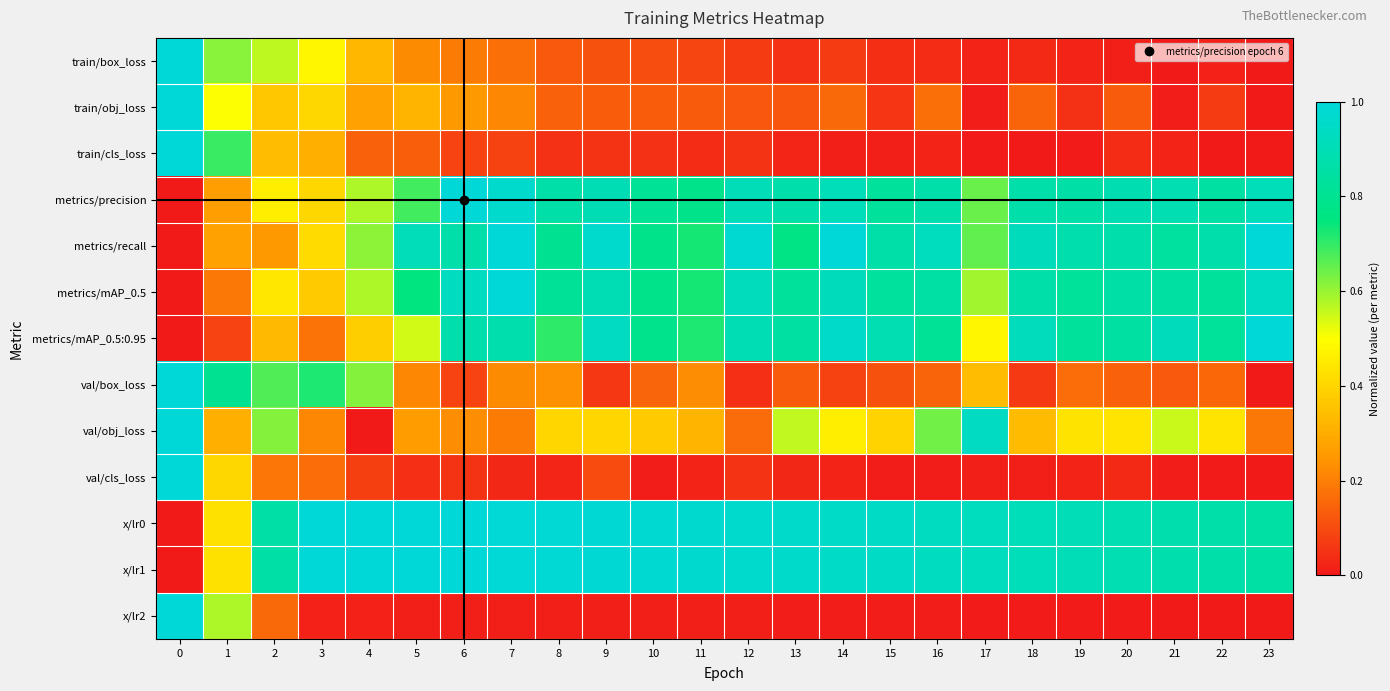

Reading left to right, what are all the values shown in this chart?

train/box_loss: 0=1.0	1=0.6	2=0.6	3=0.5	4=0.3	5=0.2	6=0.2	7=0.2	8=0.1	9=0.1	10=0.1	11=0.1	12=0.1	13=0.1	14=0.1	15=0.0	16=0.0	17=0.0	18=0.0	19=0.0	20=0.0	21=0.0	22=0.0	23=0.0
train/obj_loss: 0=1.0	1=0.5	2=0.4	3=0.4	4=0.3	5=0.3	6=0.3	7=0.2	8=0.1	9=0.1	10=0.1	11=0.1	12=0.1	13=0.1	14=0.2	15=0.1	16=0.2	17=0.0	18=0.1	19=0.0	20=0.1	21=0.0	22=0.1	23=0.0
train/cls_loss: 0=1.0	1=0.7	2=0.3	3=0.3	4=0.1	5=0.1	6=0.1	7=0.1	8=0.0	9=0.1	10=0.0	11=0.0	12=0.1	13=0.0	14=0.0	15=0.0	16=0.0	17=0.0	18=0.0	19=0.0	20=0.0	21=0.0	22=0.0	23=0.0
metrics/precision: 0=0.0	1=0.3	2=0.5	3=0.4	4=0.6	5=0.7	6=1.0	7=1.0	8=0.9	9=0.9	10=0.8	11=0.8	12=0.9	13=0.9	14=0.9	15=0.8	16=0.9	17=0.6	18=0.9	19=0.9	20=0.9	21=0.9	22=0.8	23=0.9
metrics/recall: 0=0.0	1=0.3	2=0.3	3=0.4	4=0.6	5=0.9	6=0.9	7=1.0	8=0.8	9=1.0	10=0.8	11=0.7	12=1.0	13=0.8	14=1.0	15=0.9	16=0.9	17=0.7	18=0.9	19=0.9	20=0.9	21=0.8	22=0.9	23=1.0
metrics/mAP_0.5: 0=0.0	1=0.2	2=0.4	3=0.4	4=0.6	5=0.7	6=0.9	7=1.0	8=0.8	9=0.9	10=0.8	11=0.7	12=0.9	13=0.8	14=0.9	15=0.8	16=0.9	17=0.6	18=0.9	19=0.8	20=0.9	21=0.8	22=0.8	23=0.9
metrics/mAP_0.5:0.95: 0=0.0	1=0.1	2=0.3	3=0.2	4=0.4	5=0.5	6=0.9	7=0.9	8=0.7	9=0.9	10=0.8	11=0.7	12=0.9	13=0.8	14=1.0	15=0.9	16=0.8	17=0.5	18=0.9	19=0.8	20=0.8	21=0.9	22=0.8	23=1.0
val/box_loss: 0=1.0	1=0.8	2=0.7	3=0.7	4=0.6	5=0.2	6=0.1	7=0.2	8=0.2	9=0.1	10=0.1	11=0.2	12=0.0	13=0.1	14=0.1	15=0.1	16=0.1	17=0.3	18=0.1	19=0.2	20=0.1	21=0.1	22=0.2	23=0.0
val/obj_loss: 0=1.0	1=0.3	2=0.6	3=0.2	4=0.0	5=0.3	6=0.2	7=0.2	8=0.4	9=0.4	10=0.4	11=0.3	12=0.2	13=0.6	14=0.5	15=0.4	16=0.6	17=0.9	18=0.3	19=0.4	20=0.4	21=0.6	22=0.4	23=0.2
val/cls_loss: 0=1.0	1=0.4	2=0.2	3=0.2	4=0.1	5=0.0	6=0.1	7=0.0	8=0.0	9=0.1	10=0.0	11=0.0	12=0.1	13=0.0	14=0.0	15=0.0	16=0.0	17=0.0	18=0.0	19=0.0	20=0.0	21=0.0	22=0.0	23=0.0
x/lr0: 0=0.0	1=0.4	2=0.9	3=1.0	4=1.0	5=1.0	6=1.0	7=1.0	8=1.0	9=1.0	10=1.0	11=1.0	12=1.0	13=1.0	14=0.9	15=0.9	16=0.9	17=0.9	18=0.9	19=0.9	20=0.9	21=0.9	22=0.9	23=0.9
x/lr1: 0=0.0	1=0.4	2=0.9	3=1.0	4=1.0	5=1.0	6=1.0	7=1.0	8=1.0	9=1.0	10=1.0	11=1.0	12=1.0	13=1.0	14=0.9	15=0.9	16=0.9	17=0.9	18=0.9	19=0.9	20=0.9	21=0.9	22=0.9	23=0.9
x/lr2: 0=1.0	1=0.6	2=0.2	3=0.0	4=0.0	5=0.0	6=0.0	7=0.0	8=0.0	9=0.0	10=0.0	11=0.0	12=0.0	13=0.0	14=0.0	15=0.0	16=0.0	17=0.0	18=0.0	19=0.0	20=0.0	21=0.0	22=0.0	23=0.0